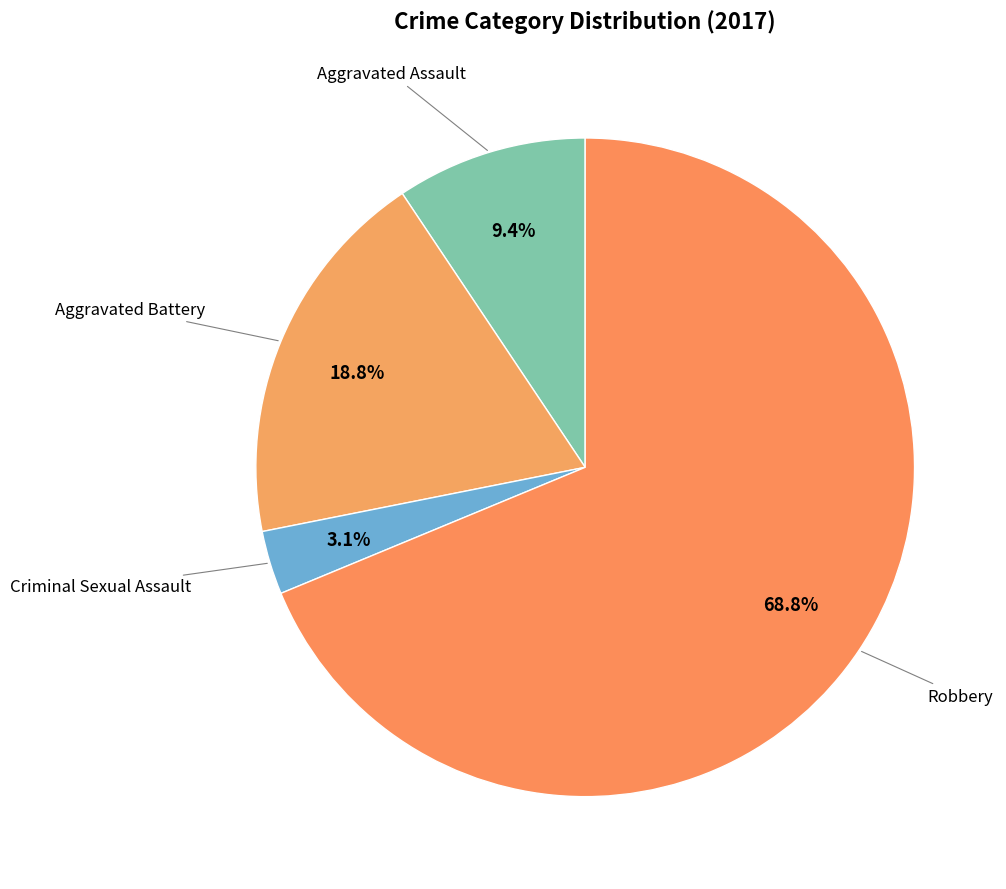

Which slice is the smallest?

Criminal Sexual Assault